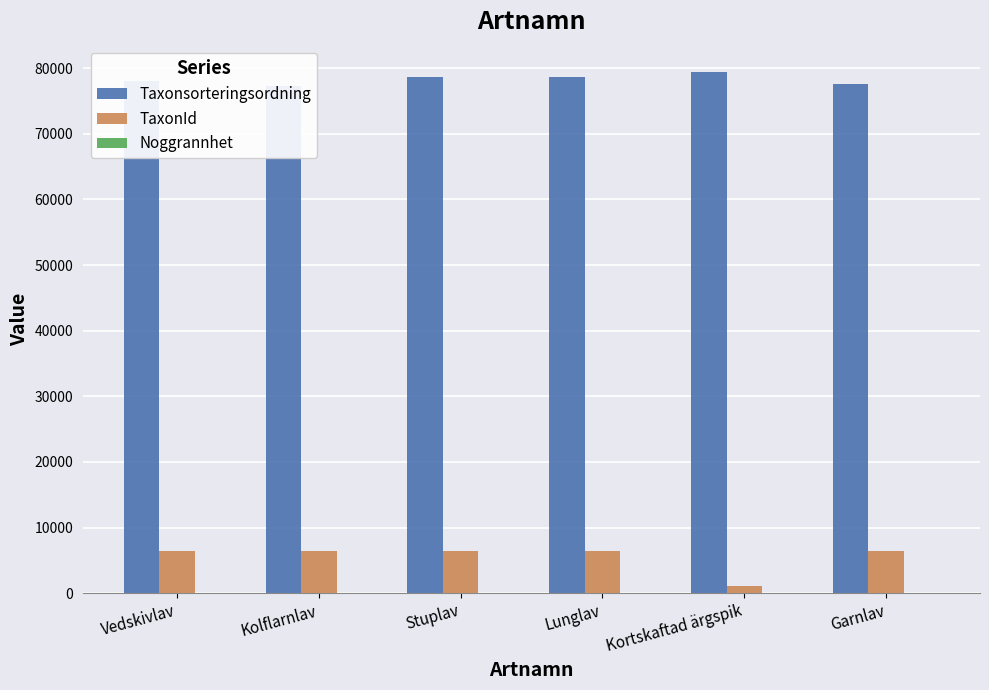

What is the highest value of the Noggrannhet series?

10